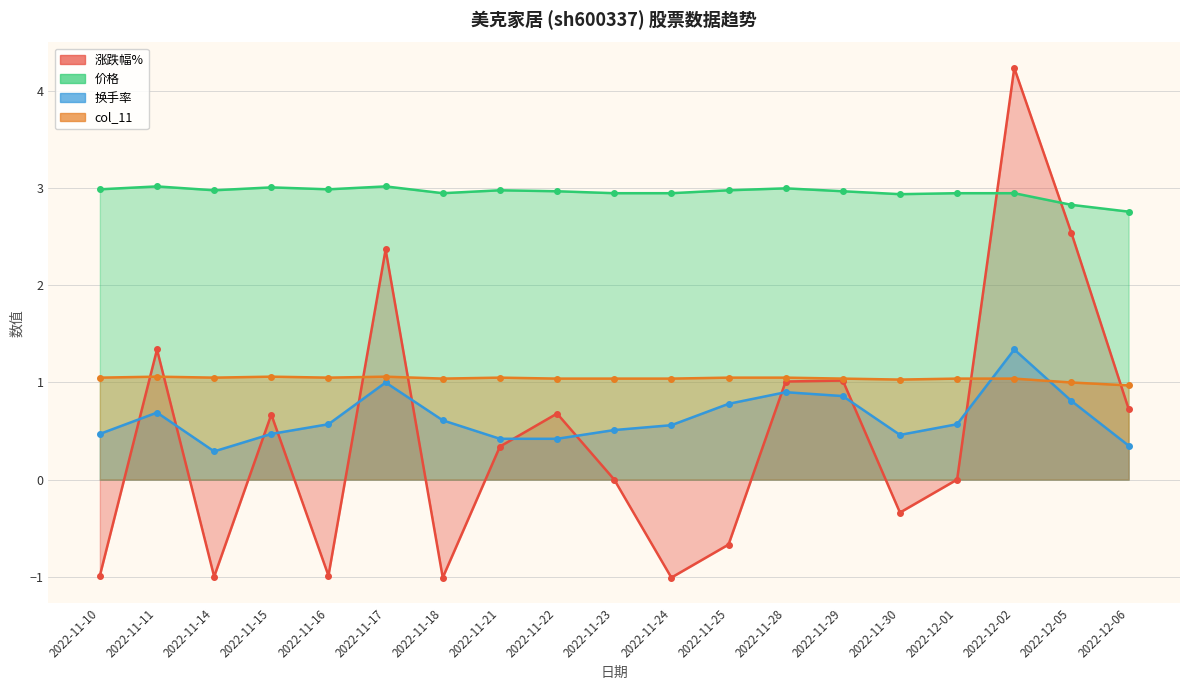

What is the label of the 19th point from the right?

2022-11-10